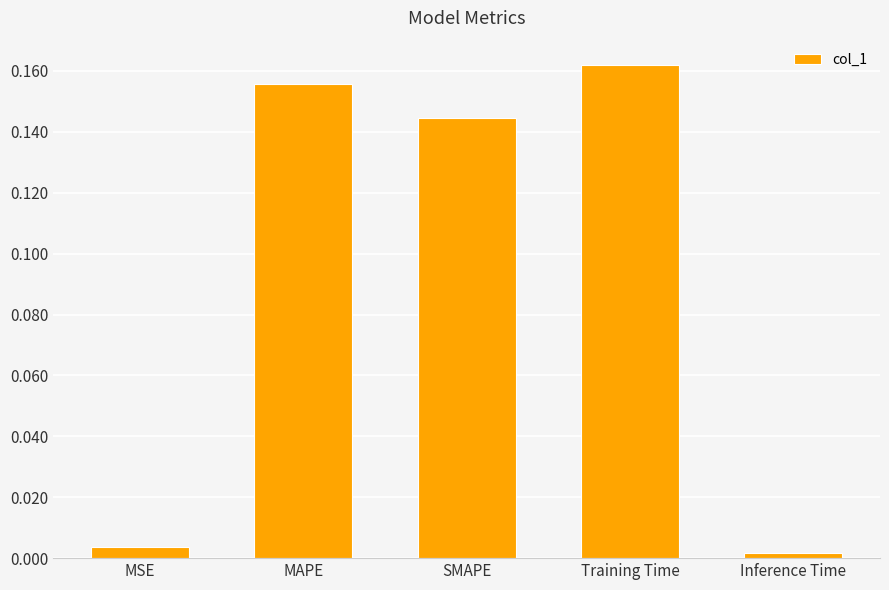

Count the number of categories in the chart.

5